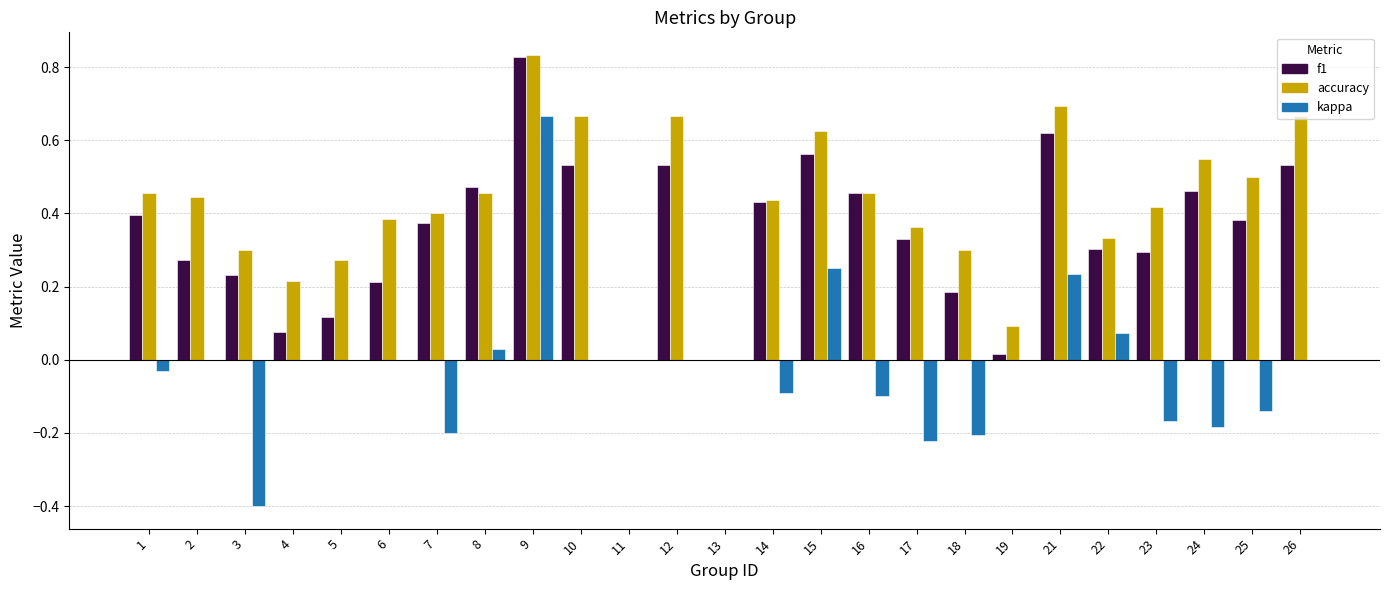

The accuracy series shows 0.7 at 12. True or false?

True